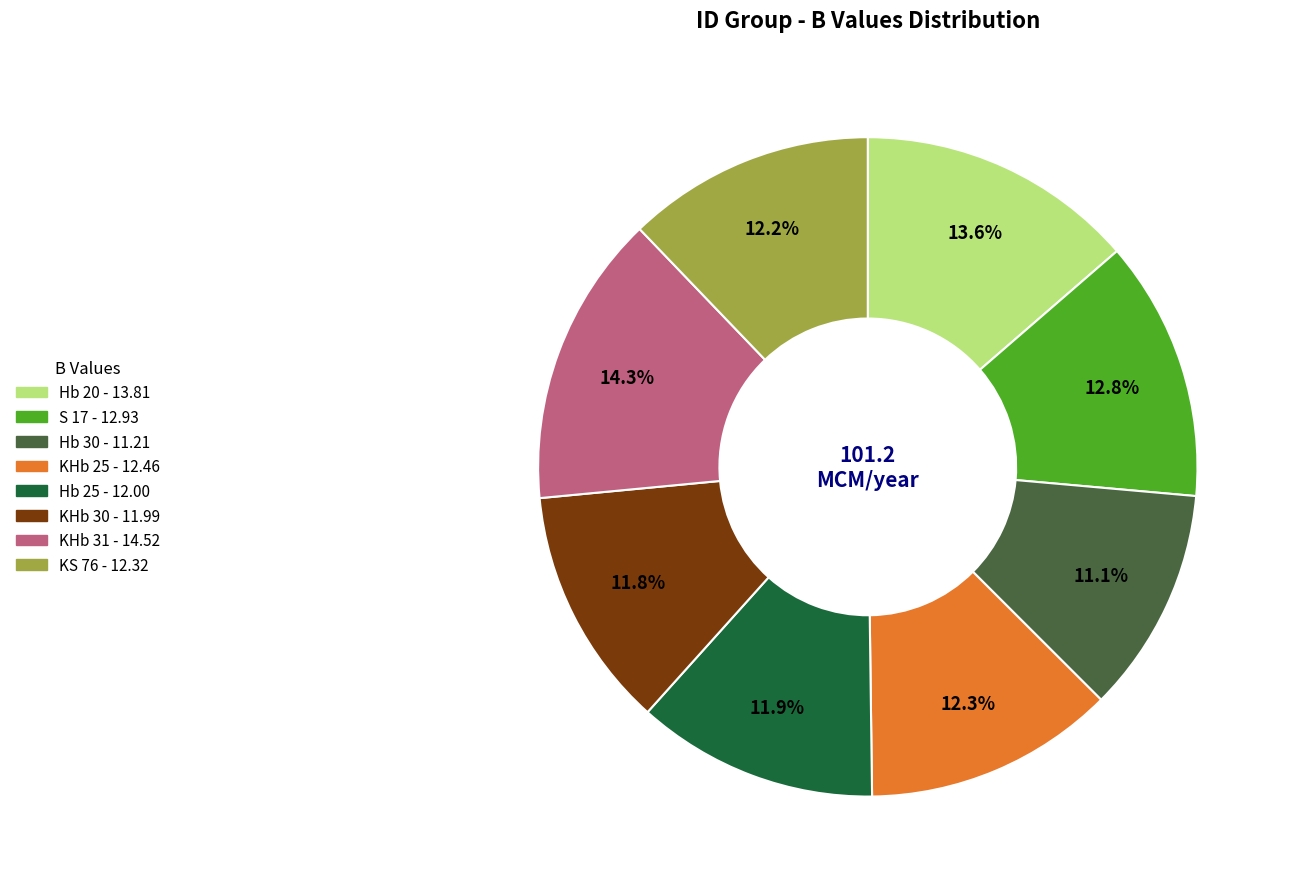

What percentage is the Hb 20 slice, to the nearest percent?

14%